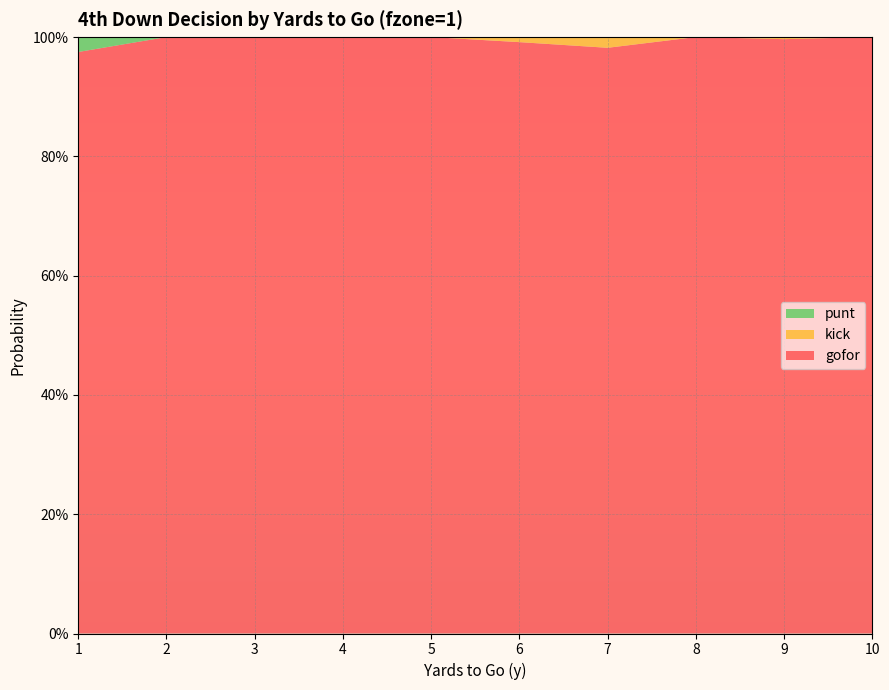

Reading left to right, list all the values displayed in this chart.

gofor: 1=1.0	2=1.0	3=1.0	4=1.0	5=1.0	6=1.0	7=1.0	8=1.0	9=1.0	10=1.0
kick: 1=0.0	2=0.0	3=0.0	4=0.0	5=0.0	6=0.0	7=0.0	8=0.0	9=0.0	10=0.0
punt: 1=0.0	2=0.0	3=0.0	4=0.0	5=0.0	6=0.0	7=0.0	8=0.0	9=0.0	10=0.0